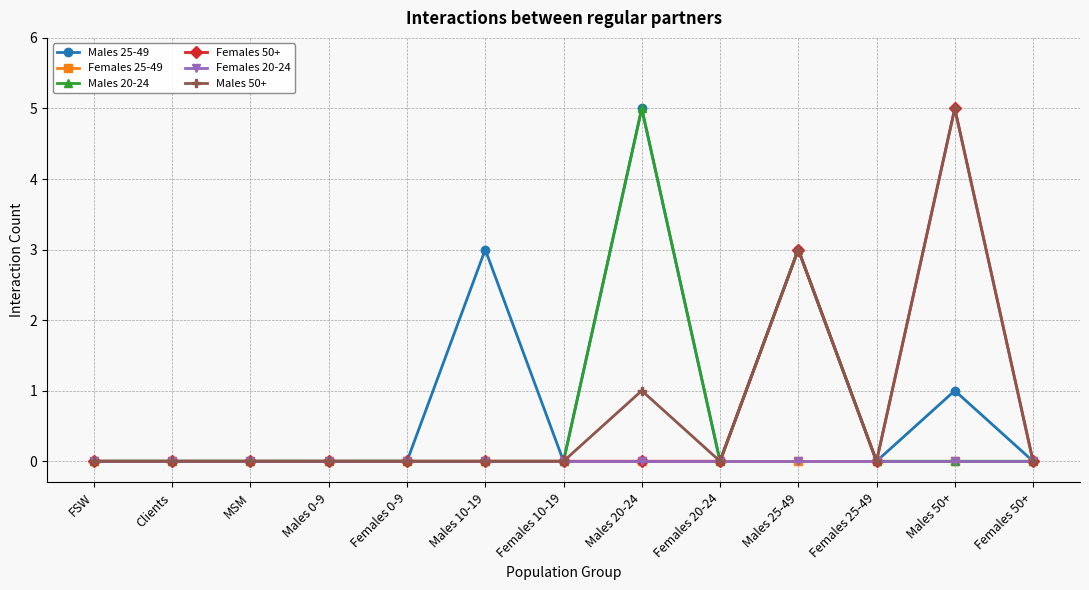

True or false: Males 20-24 has more than 0 points higher than both neighbors.

True